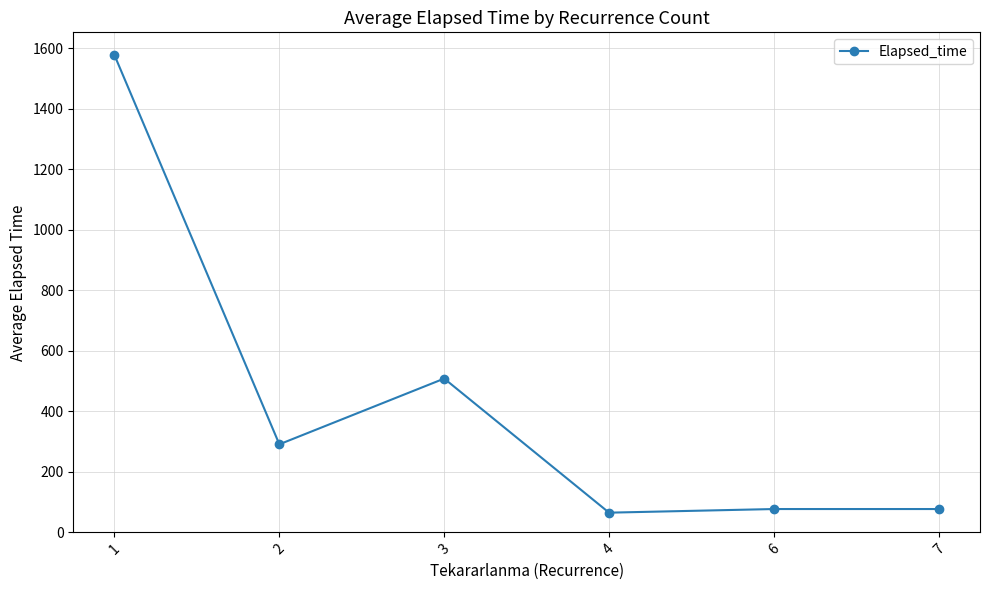

What is the approximate value at 1?

1576.3